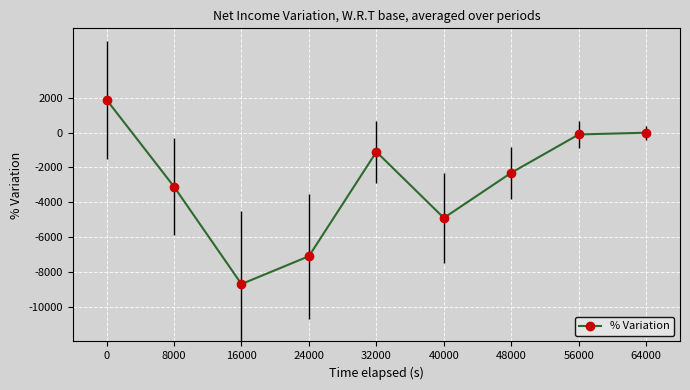

What is the minimum value shown in the chart?

-8700